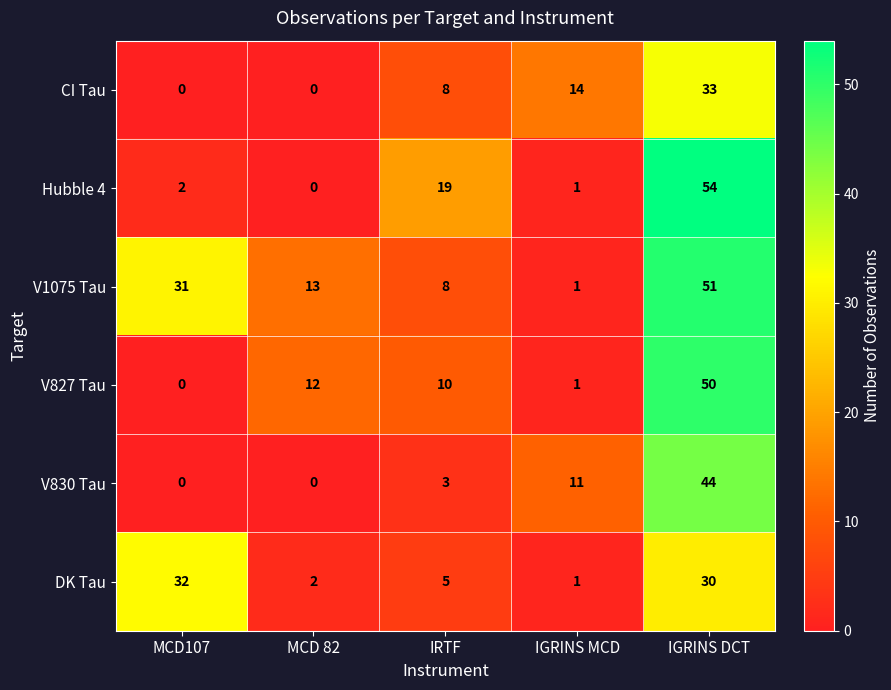

The value of Hubble 4 at MCD 82 is -26. True or false?

False